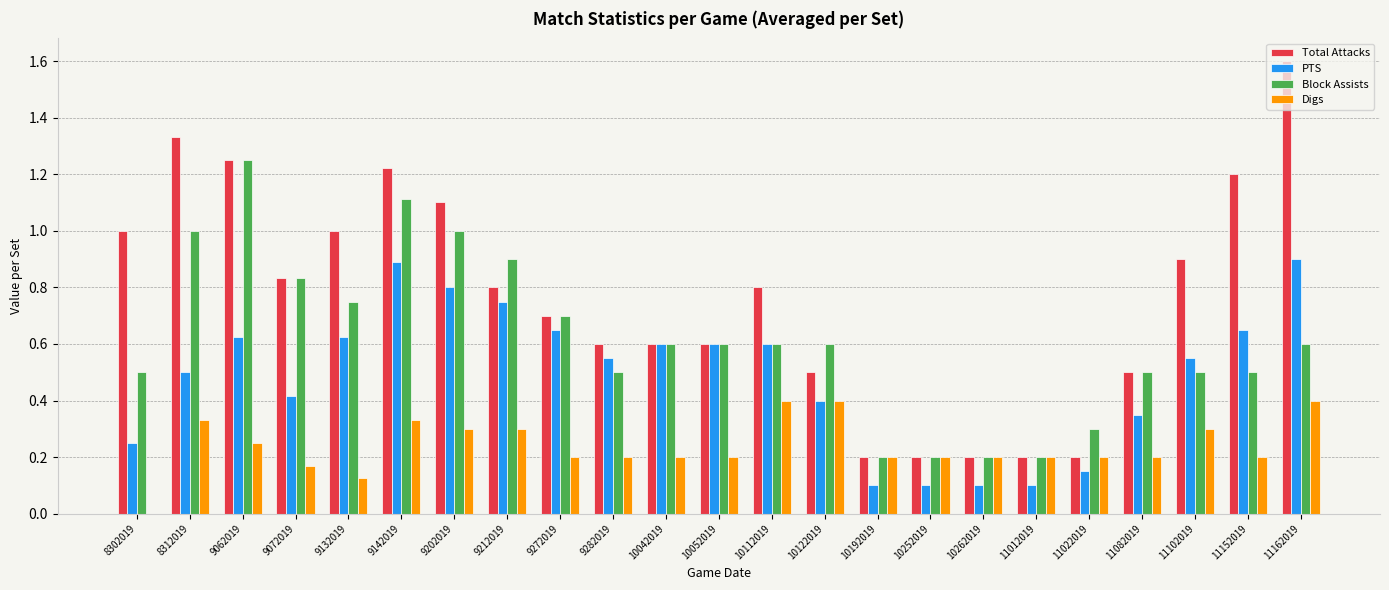

What is the maximum value for Total Attacks?

1.6